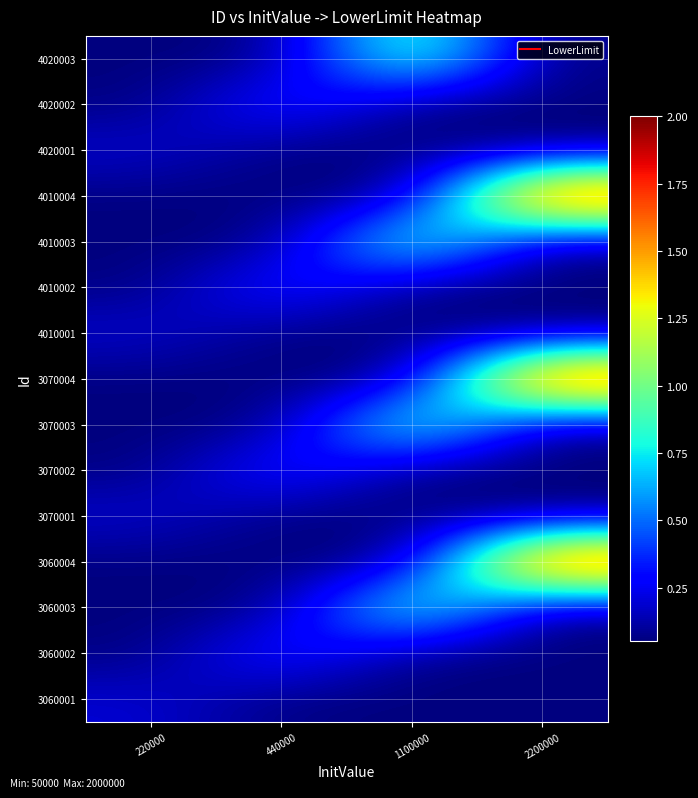

Rank the series at 1100000 from highest to lowest value.

3060003, 3070003, 4010003, 4020003, 3060001, 3060002, 3060004, 3070001, 3070002, 3070004, 4010001, 4010002, 4010004, 4020001, 4020002